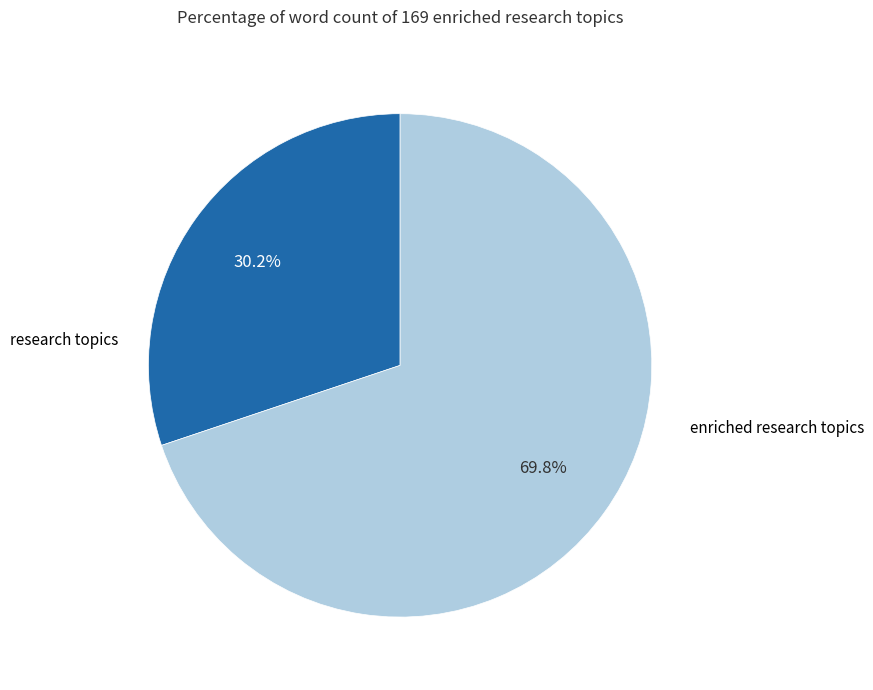

How many slices are in this pie chart?

2